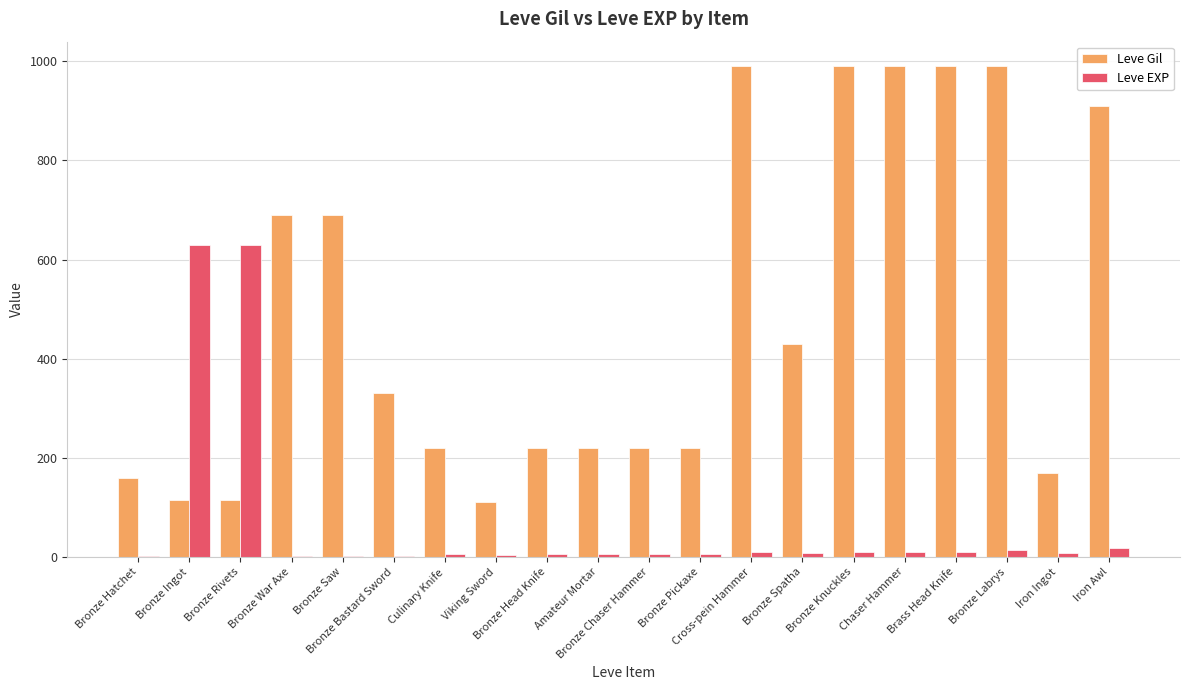

What is the greatest value displayed?

990